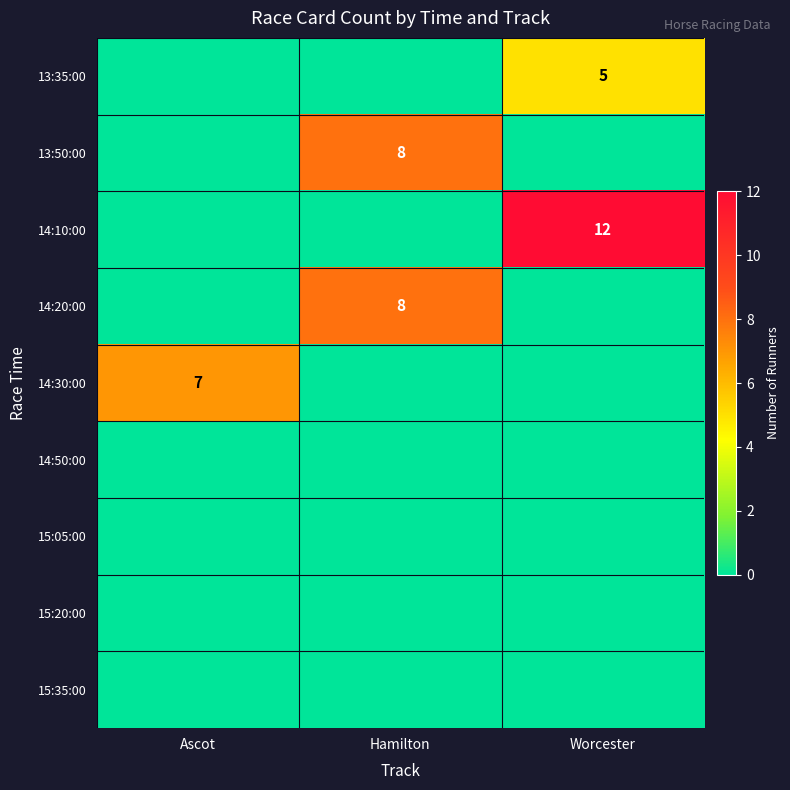

What is the total value across all series at Ascot?

7